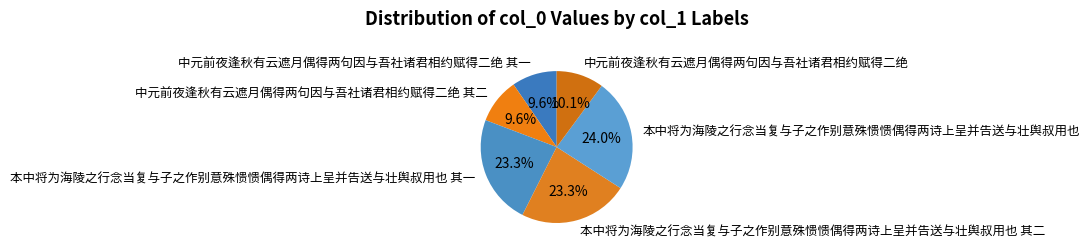

True or false: 中元前夜逢秋有云遮月偶得两句因与吾社诸君相约赋得二绝 accounts for 10% of the total.

True